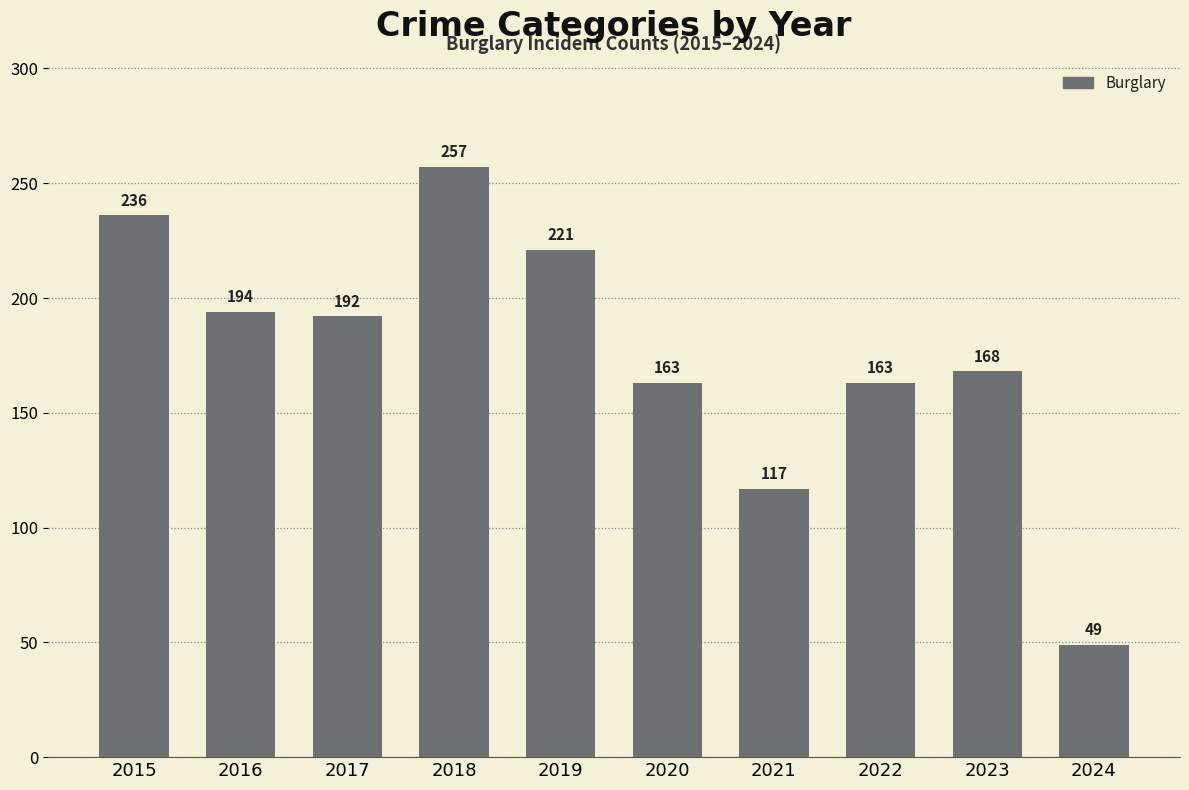

How many categories are shown in the chart?

10